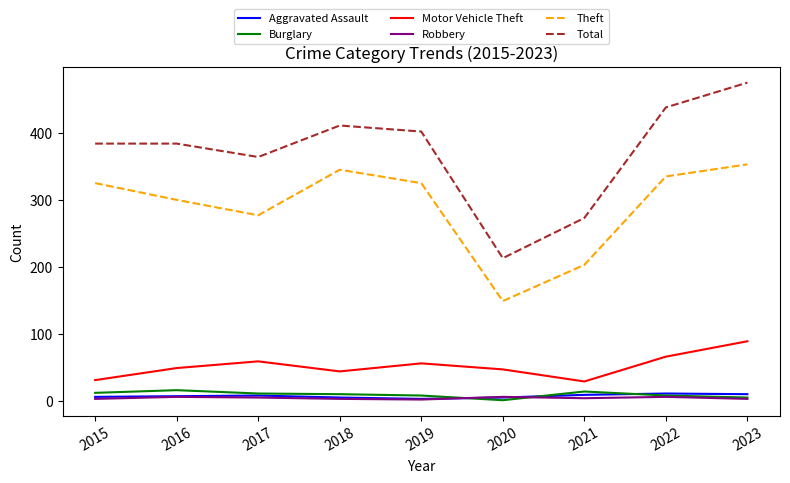

At which label does Total reach its peak?

2023